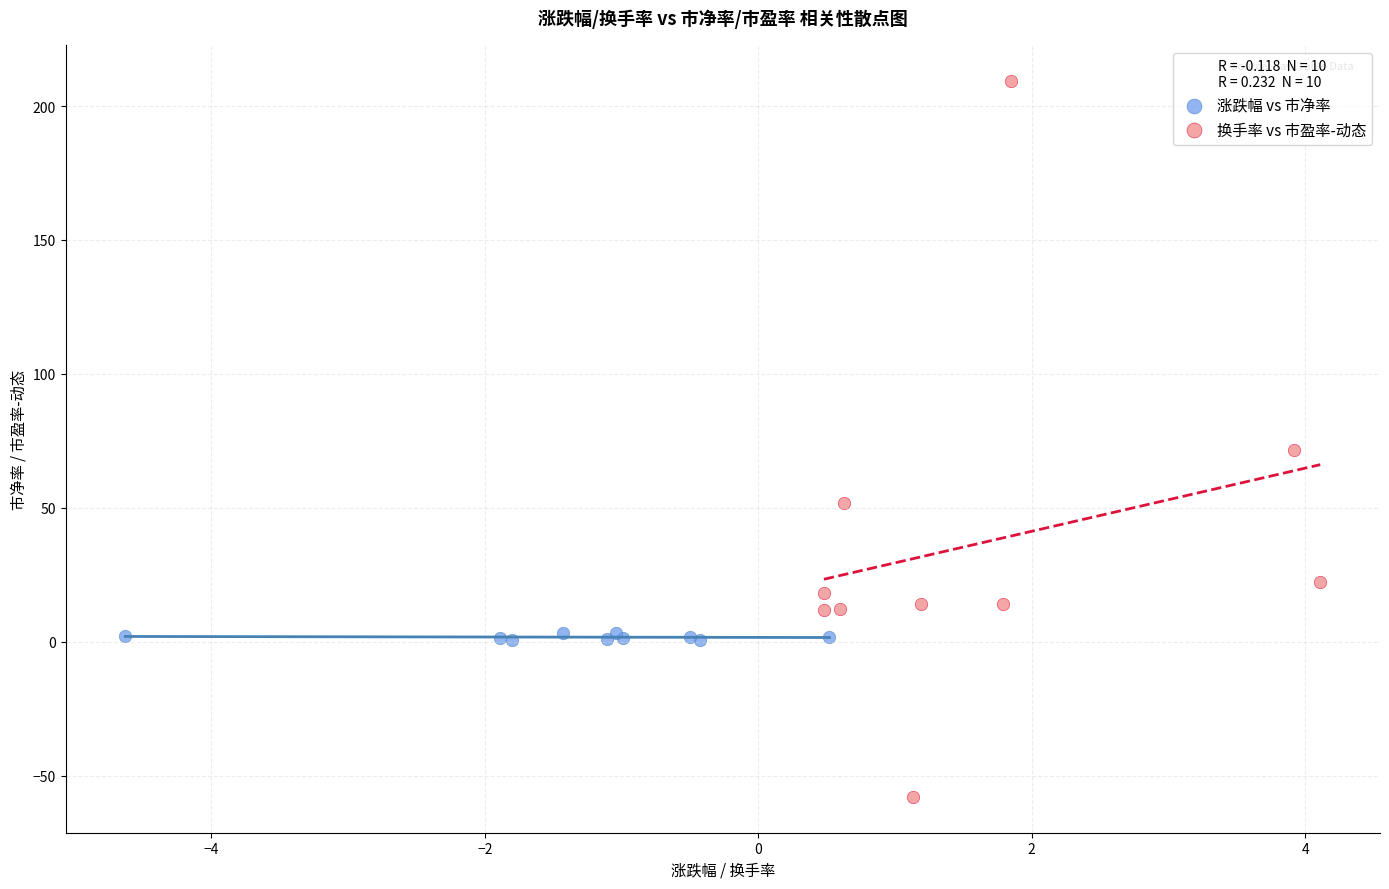

What are all the series names shown in the legend?

涨跌幅 vs 市净率, 换手率 vs 市盈率-动态